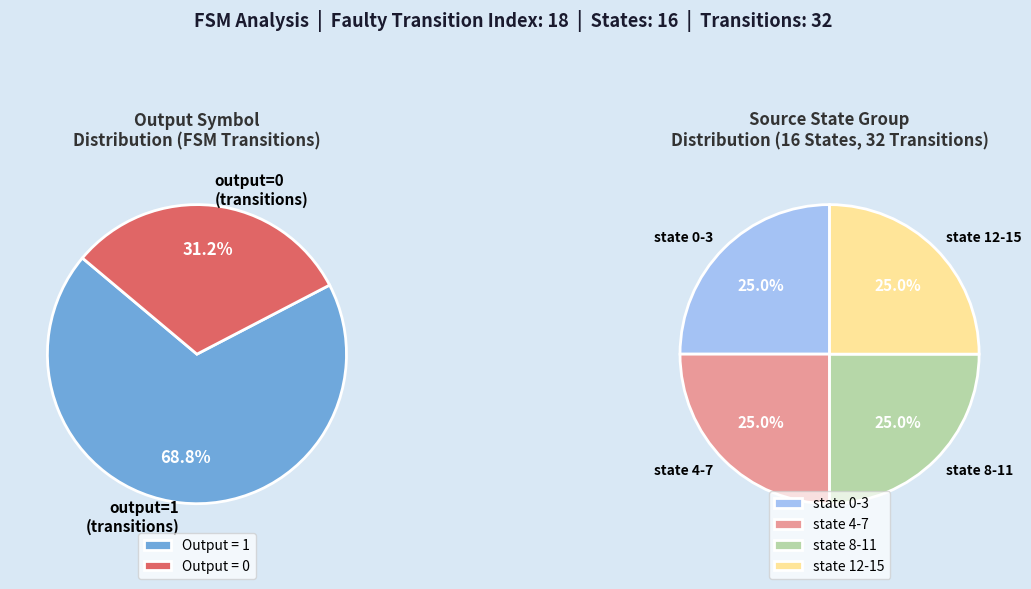

Is 15->15(b) the majority of the pie?

No